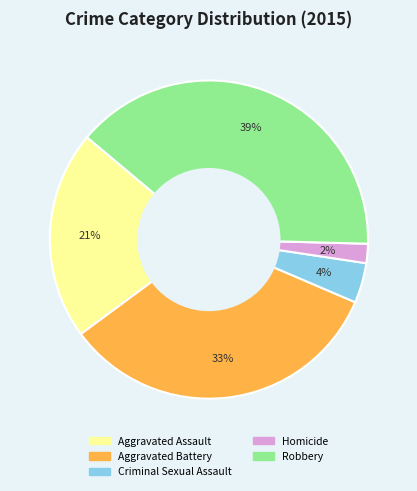

To the nearest percent, what percentage of the pie is Robbery?

39%